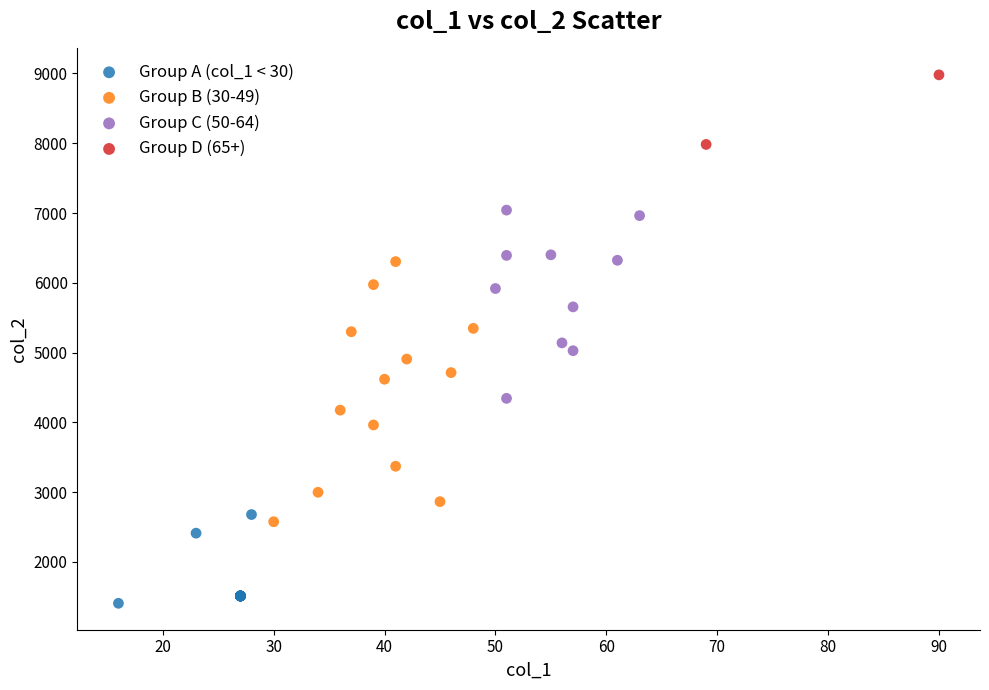

Which series reaches the maximum Y coordinate?

Group D (65+)